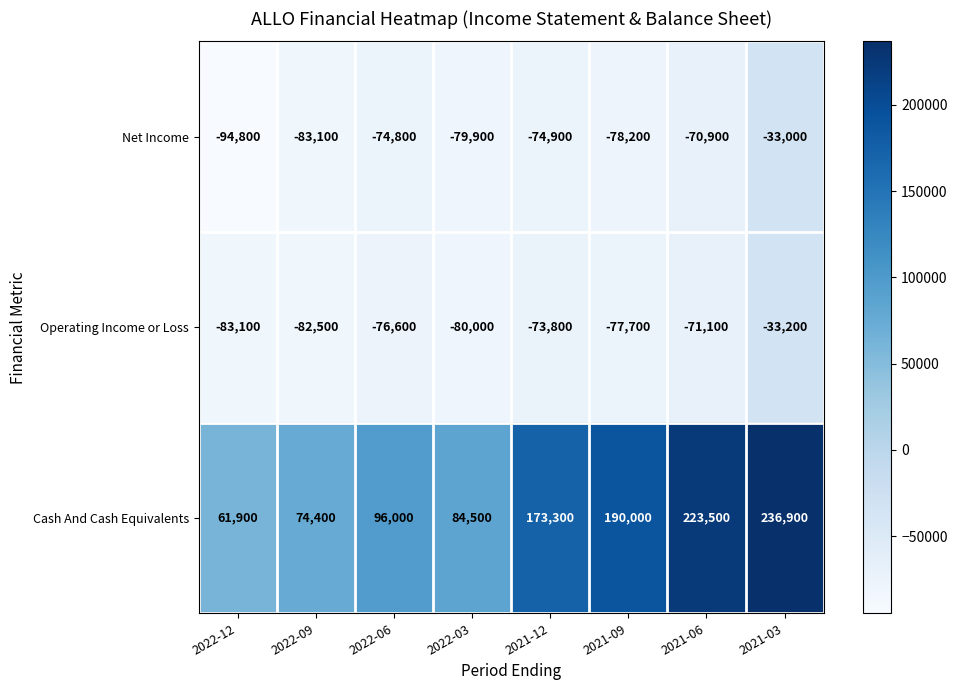

What is the sum of all Net Income values?

-589600